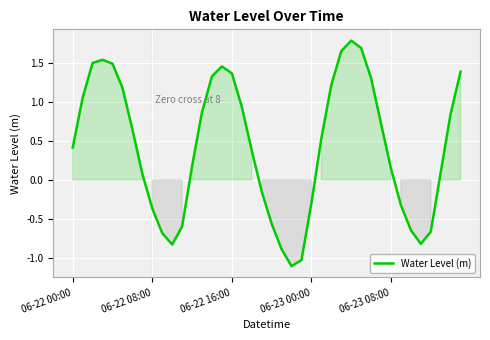

What is the maximum value shown in the chart?

1.8